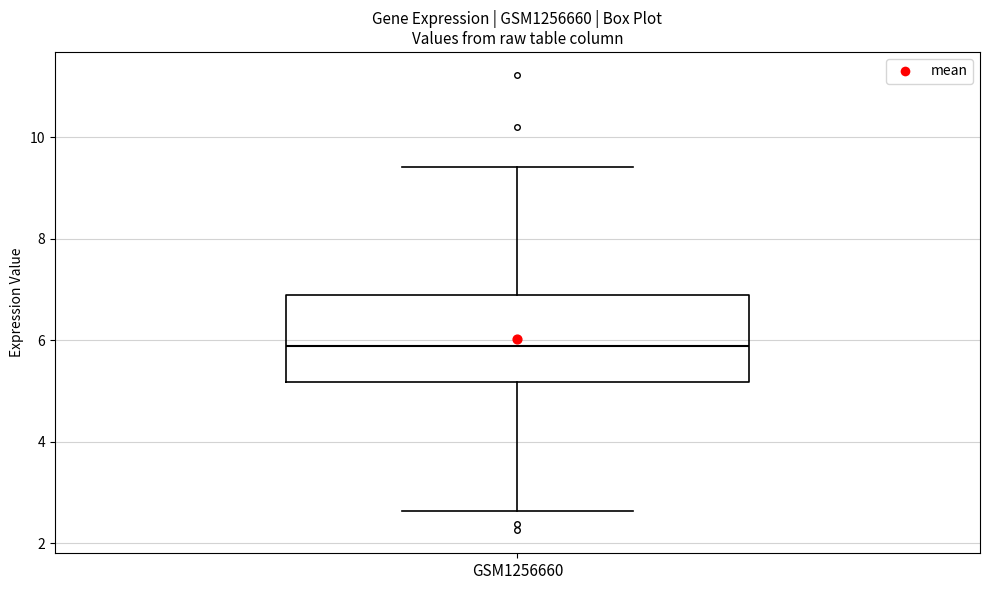

Read this box plot against the y-axis: the position of the median line, the range covered by the box, and the ends of both whiskers. The values are not printed on the chart, so give them approximately, as read against the axis.

median 5.8, box 5.2 to 6.8, whiskers 2.6 to 9.4